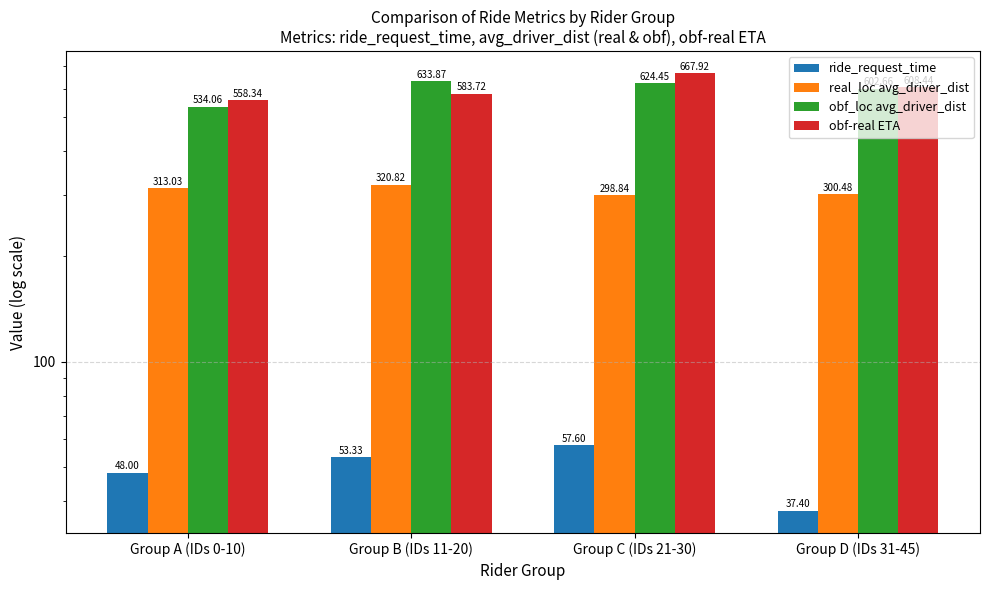

The ride_request_time series shows 33.4 at Group A (IDs 0-10). True or false?

False